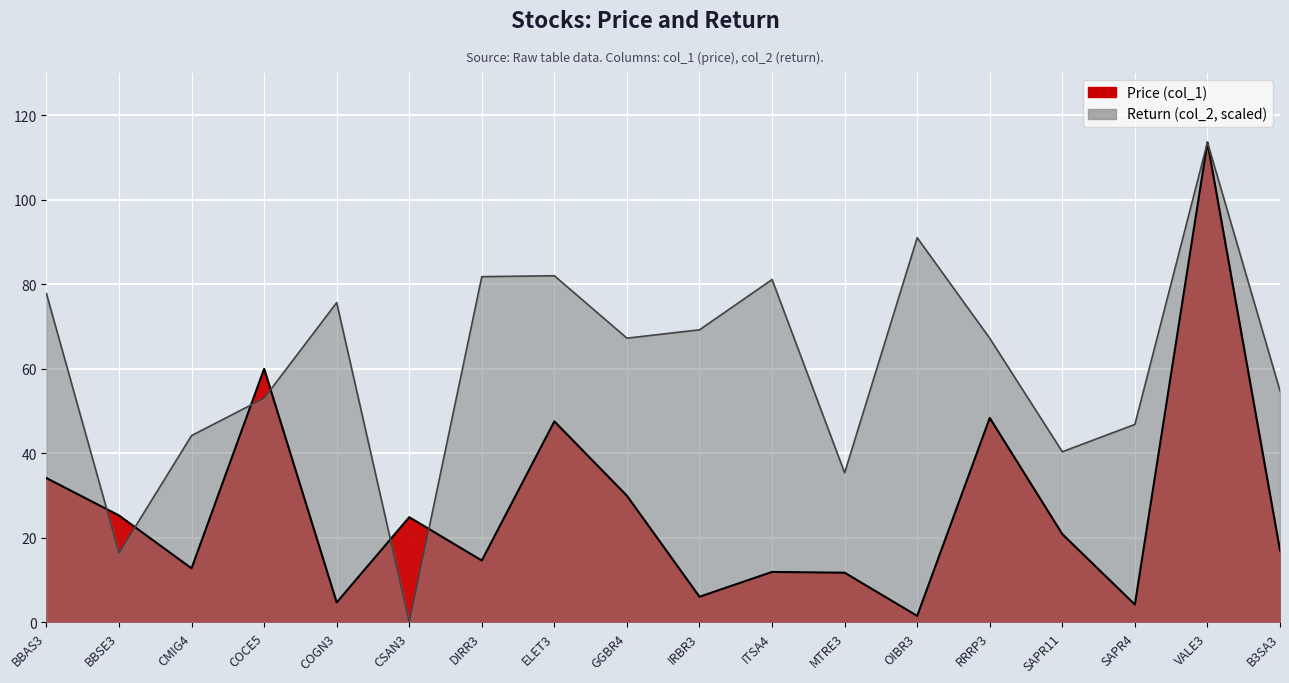

Reading left to right, what are all the values shown in this chart?

Price (col_1): BBAS3=34.2	BBSE3=25.3	CMIG4=12.8	COCE5=60.0	COGN3=4.7	CSAN3=24.9	DIRR3=14.7	ELET3=47.6	GGBR4=30.0	IRBR3=6.1	ITSA4=11.9	MTRE3=11.8	OIBR3=1.6	RRRP3=48.4	SAPR11=20.9	SAPR4=4.2	VALE3=113.6	B3SA3=17.0
Return (col_2): BBAS3=77.8	BBSE3=16.4	CMIG4=44.2	COCE5=53.1	COGN3=75.7	CSAN3=0.0	DIRR3=81.8	ELET3=82.0	GGBR4=67.3	IRBR3=69.2	ITSA4=81.1	MTRE3=35.4	OIBR3=91.0	RRRP3=67.2	SAPR11=40.4	SAPR4=46.8	VALE3=113.6	B3SA3=54.8